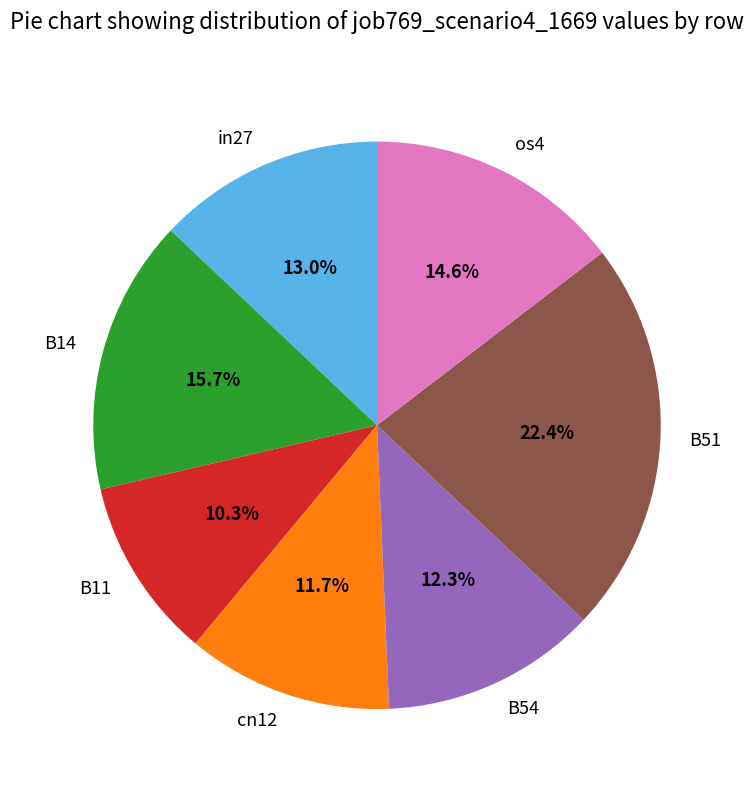

Rank the categories by value from highest to lowest.

B51, B14, os4, in27, B54, cn12, B11